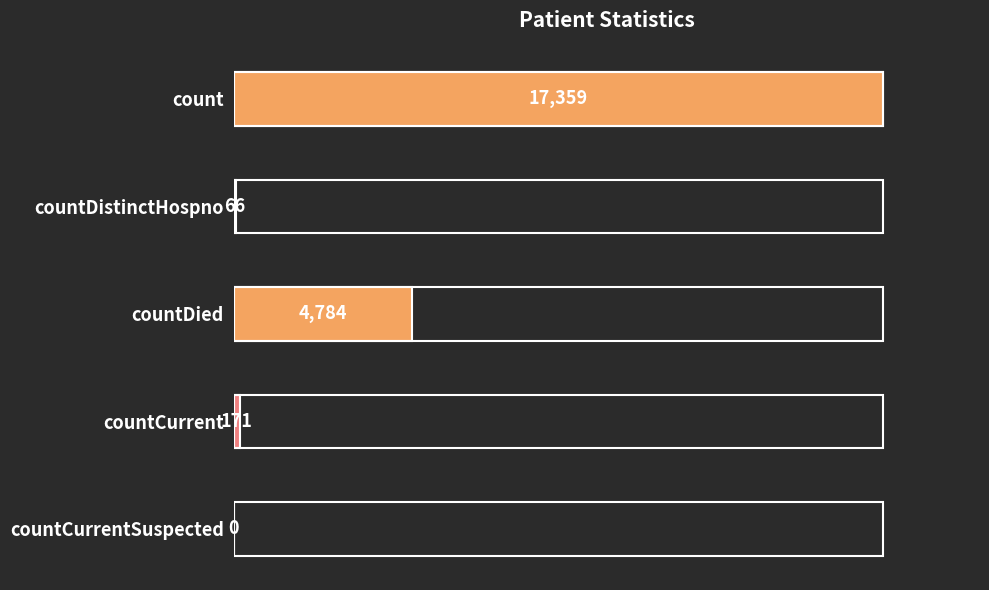

Where is the data nearest to the value 8679?

countDied